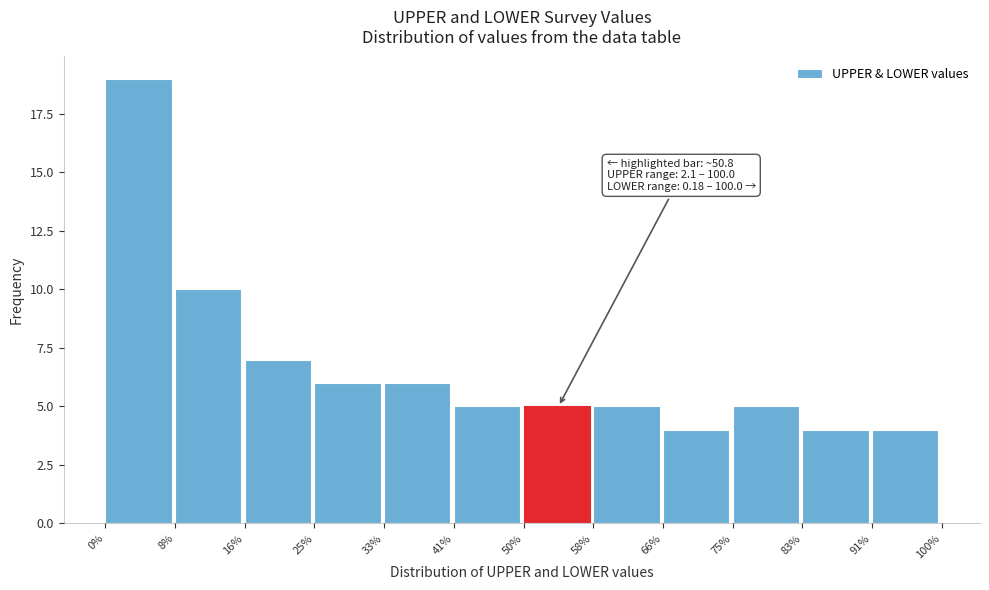

Which range on the x-axis has the tallest bar?

0% to 8%